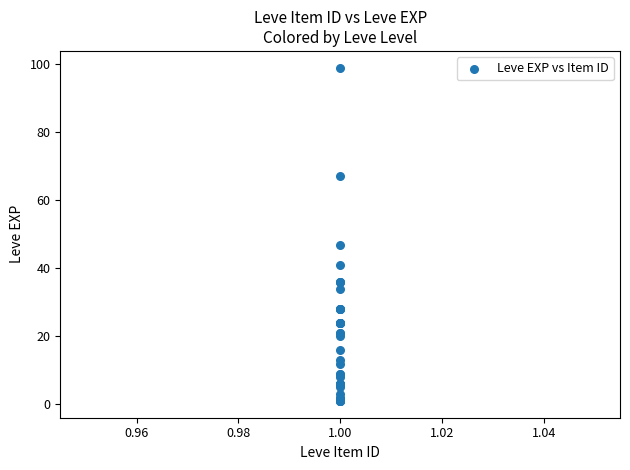

What Y value in the scatter plot is closest to 50?

47